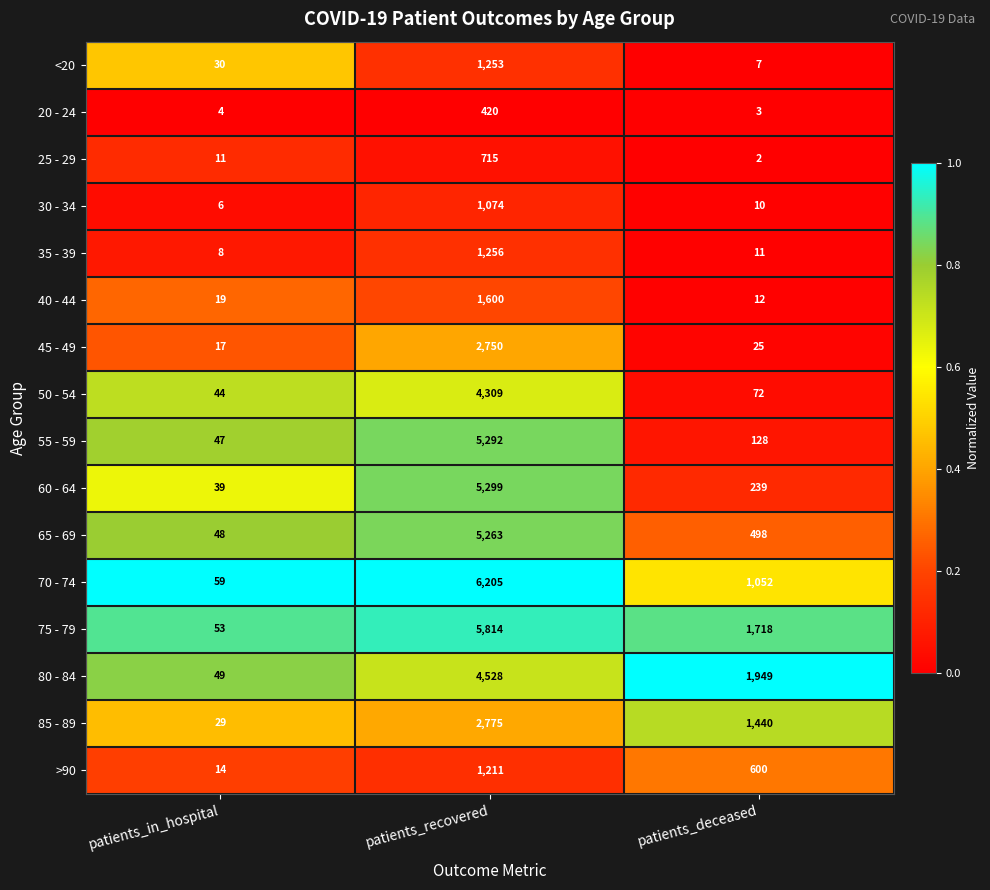

True or false: 35 - 39 has a value of 13 at patients_in_hospital.

False